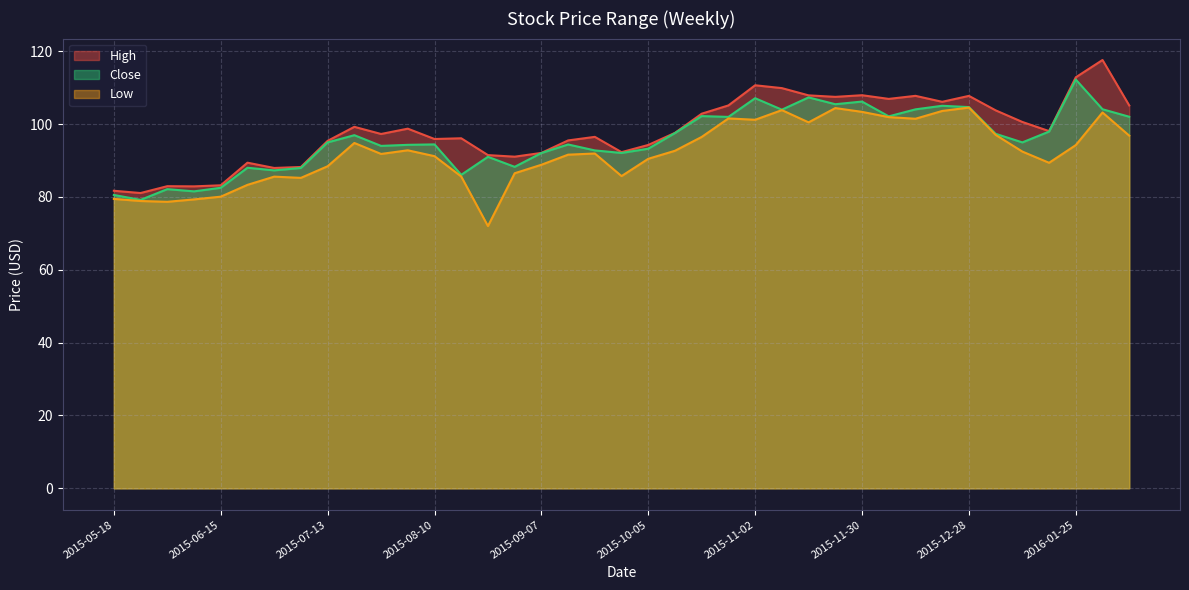

List the series in order of their overall mean, lowest first.

Low, Close, High